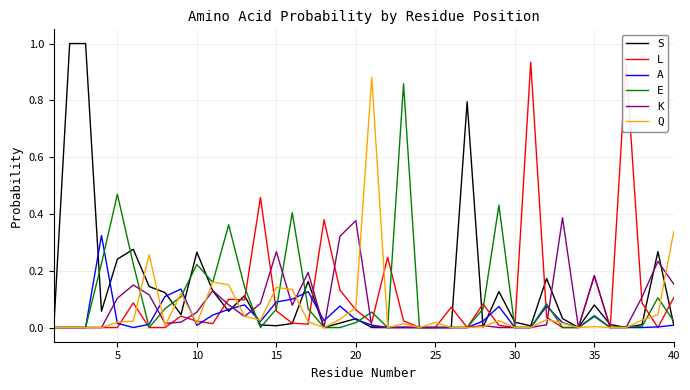

Does the chart have visible grid lines?

Yes